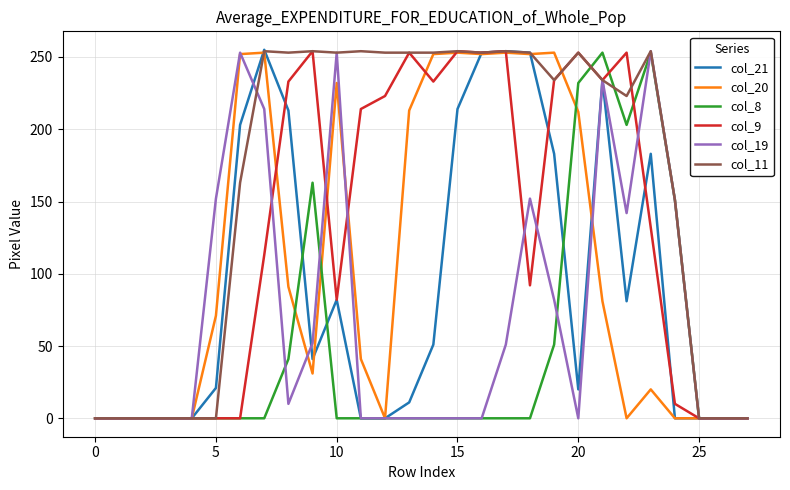

What is the greatest value displayed?

255